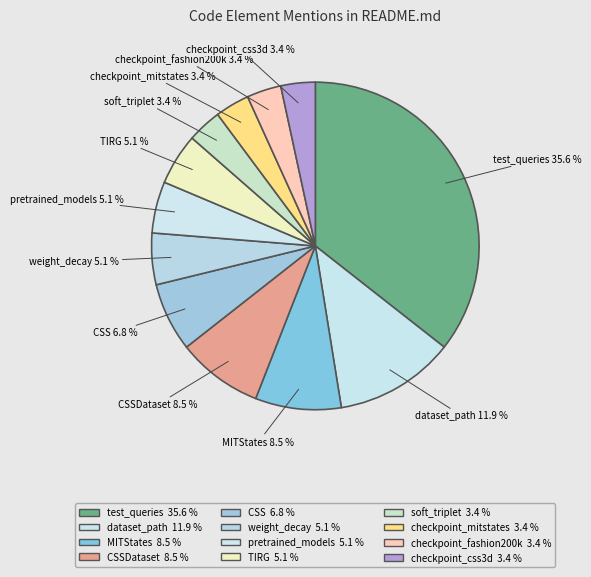

Count the number of slices in the pie.

12